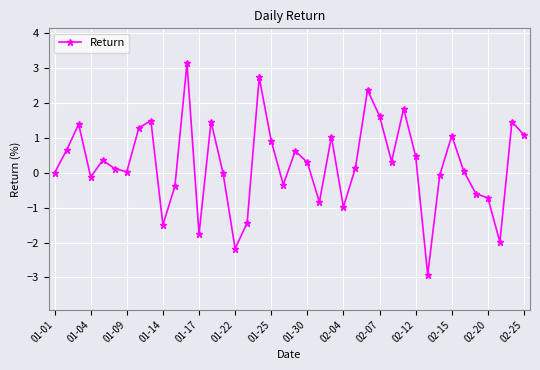

How many series are shown in this chart?

1